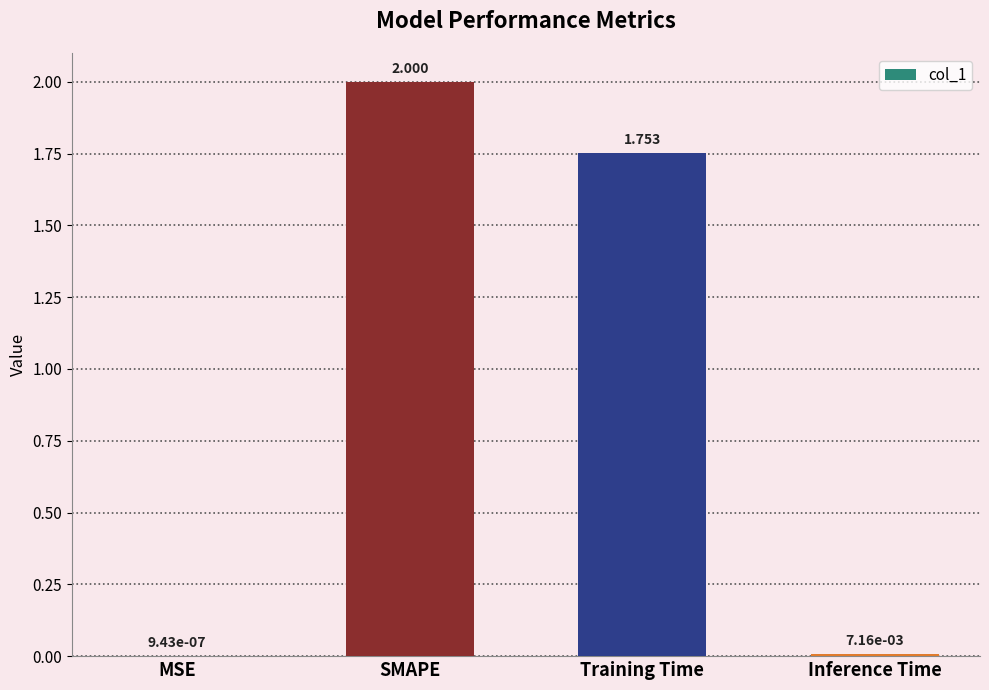

Which has a higher value, MSE or Inference Time?

Inference Time